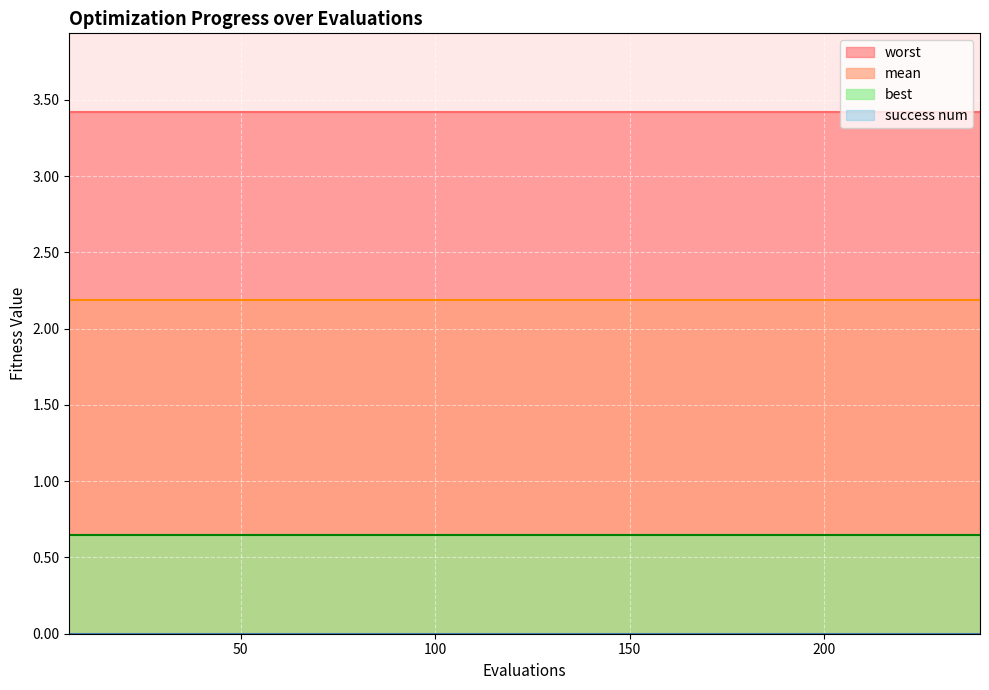

True or false: worst and mean intersect in this chart.

False